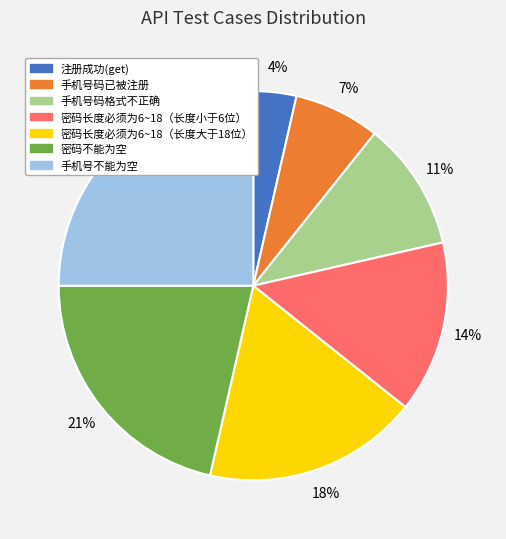

Which category has the smallest portion of the pie?

注册成功(get)